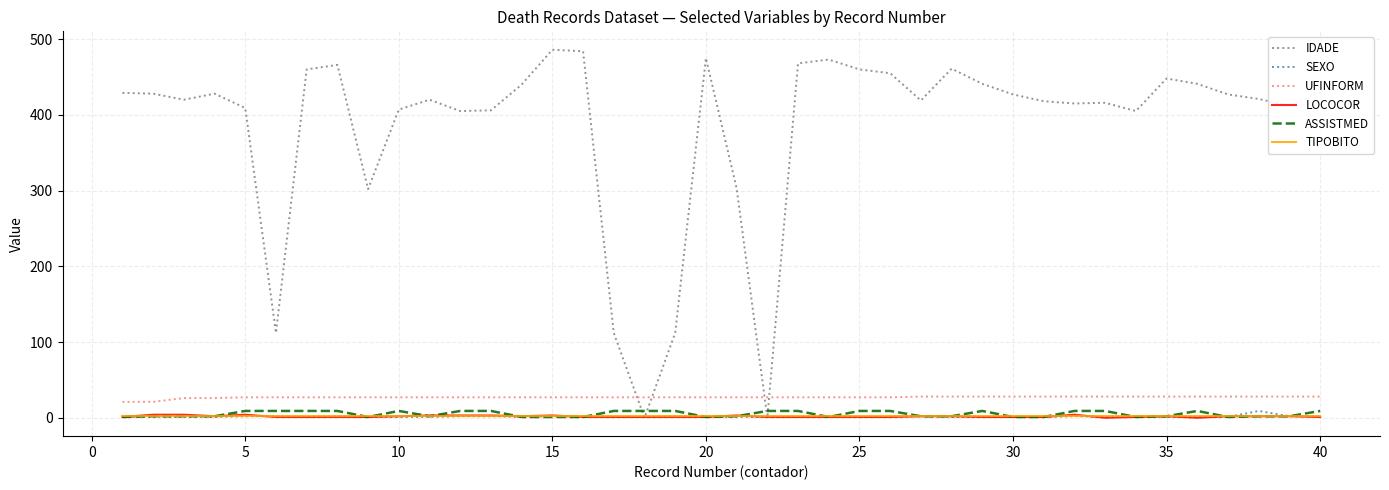

Which series has the largest total across all categories?

IDADE